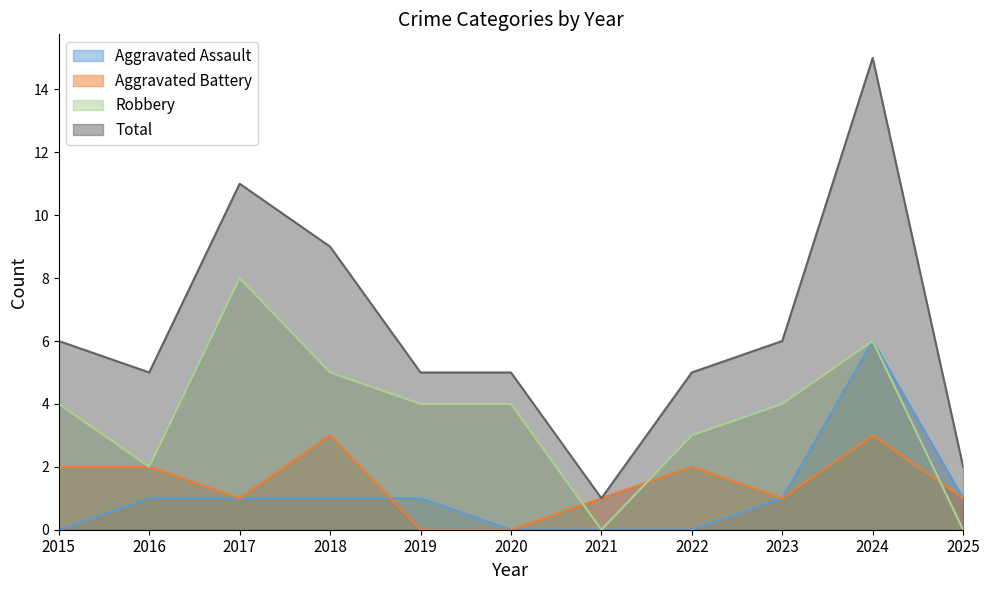

What is the value of the Robbery point at the 8th from the left?

3